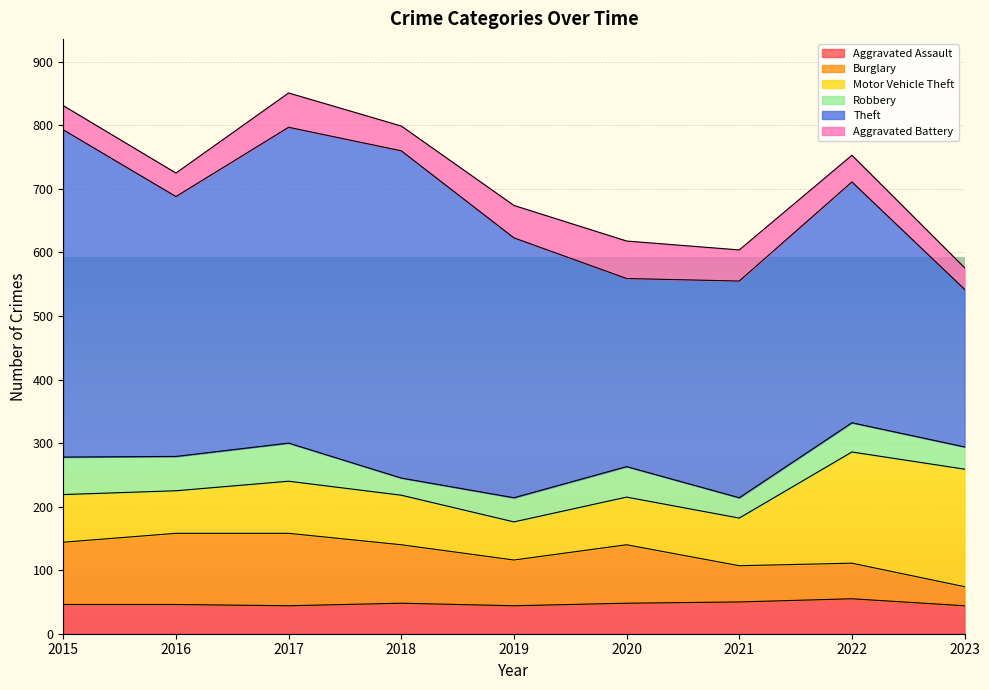

List the labels in order of Robbery value, largest first.

2017, 2015, 2016, 2020, 2022, 2019, 2023, 2021, 2018